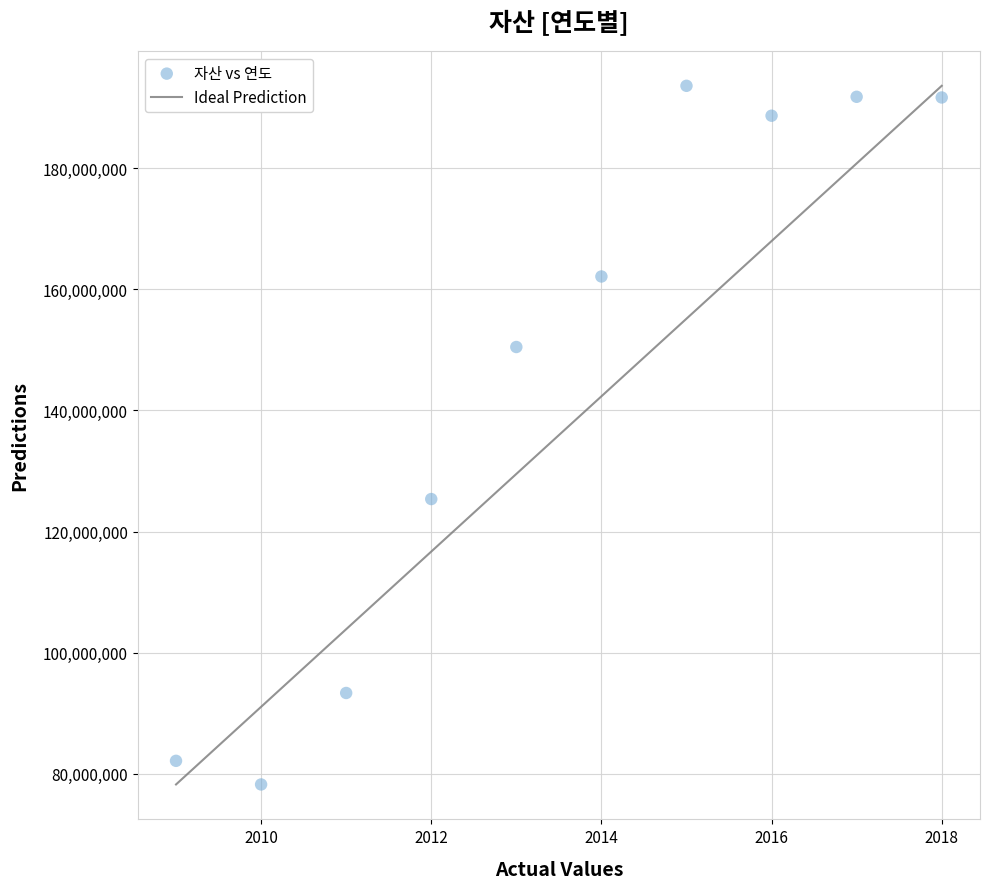

What is the average X value?

2014